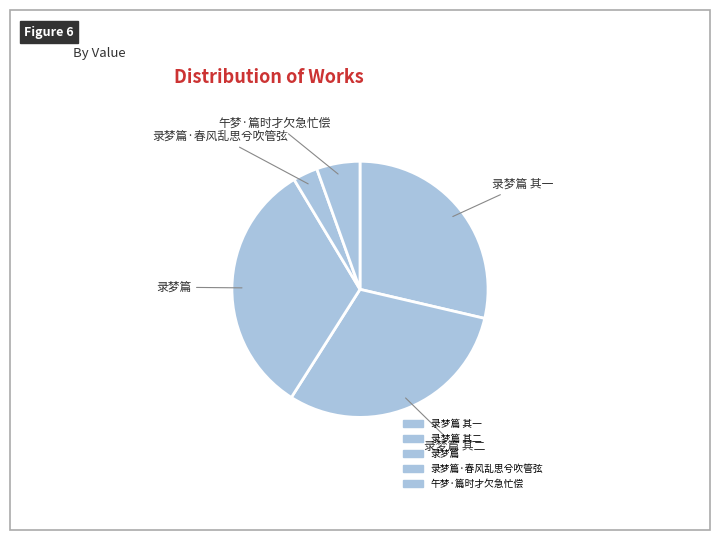

Count the number of slices in the pie.

5